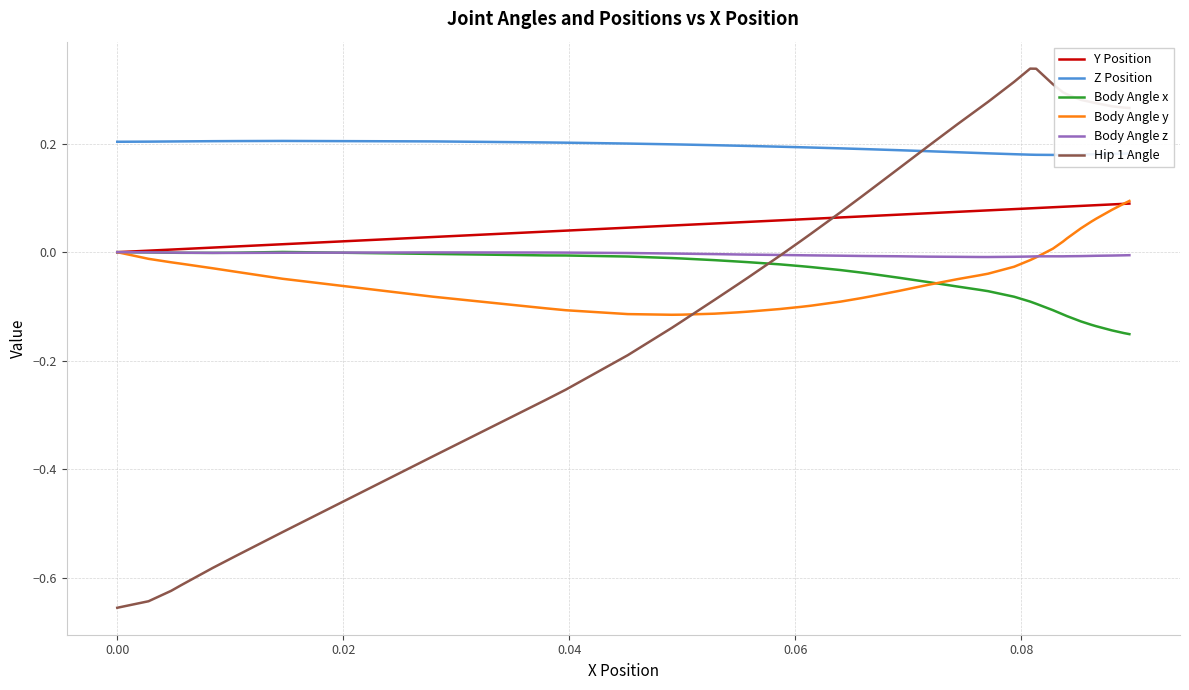

Which series has the largest range (max minus min)?

Hip 1 Angle